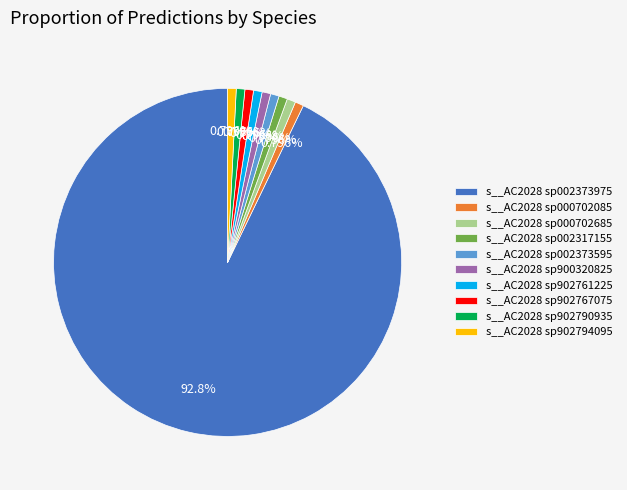

Is s__AC2028 sp000702685 the majority of the pie?

No